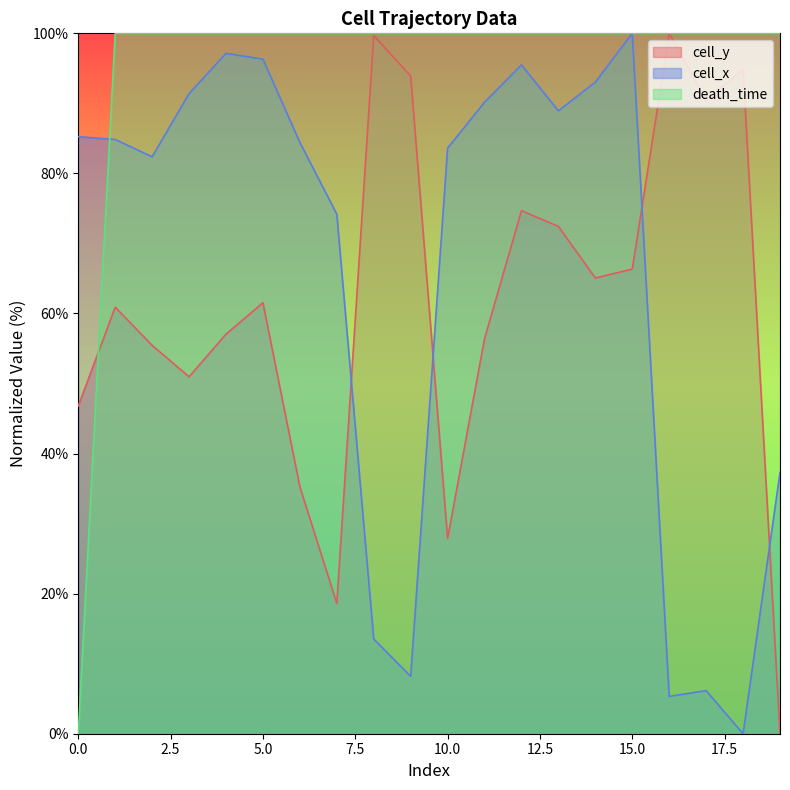

At how many categories does at least one series exceed 94?

19